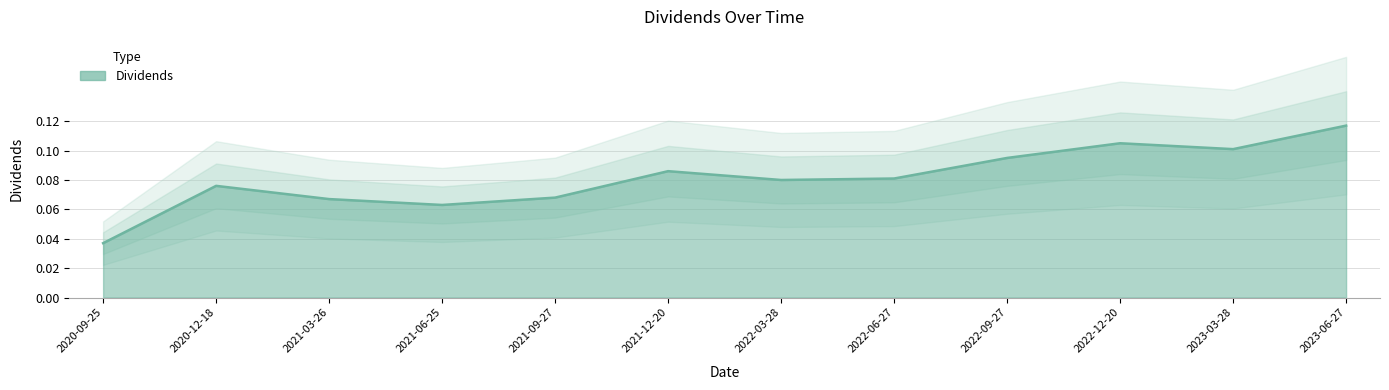

Reading right to left, transcribe all the data shown in this chart.

2023-06-27=0.1	2023-03-28=0.1	2022-12-20=0.1	2022-09-27=0.1	2022-06-27=0.1	2022-03-28=0.1	2021-12-20=0.1	2021-09-27=0.1	2021-06-25=0.1	2021-03-26=0.1	2020-12-18=0.1	2020-09-25=0.0